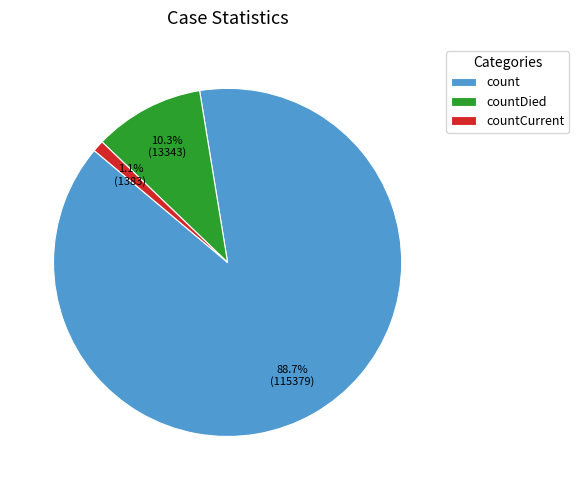

What is the total percentage of countCurrent and count?

89.7%